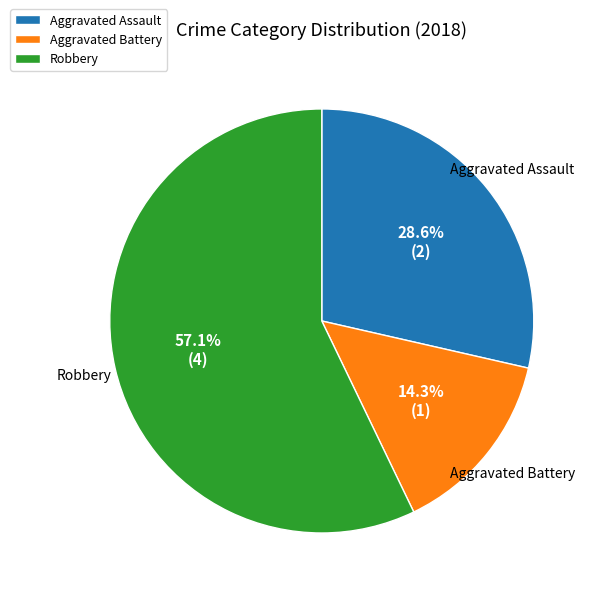

To the nearest percent, what percentage of the pie is Aggravated Assault?

29%